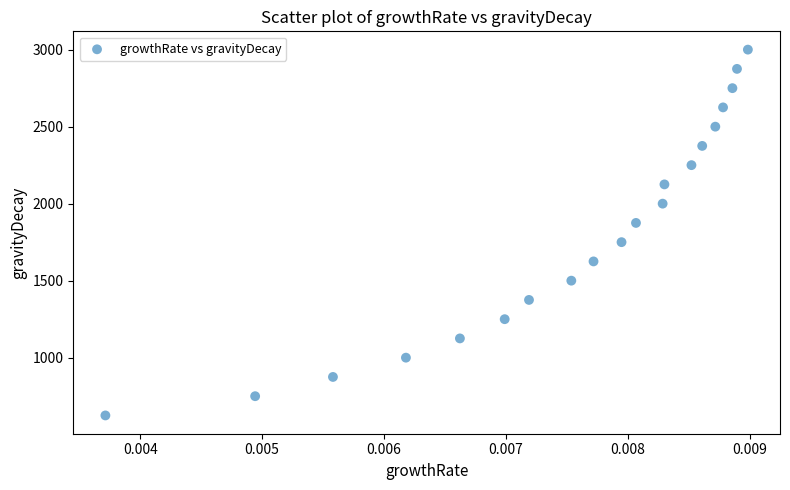

What is the range of Y values (max minus min)?

2375.2